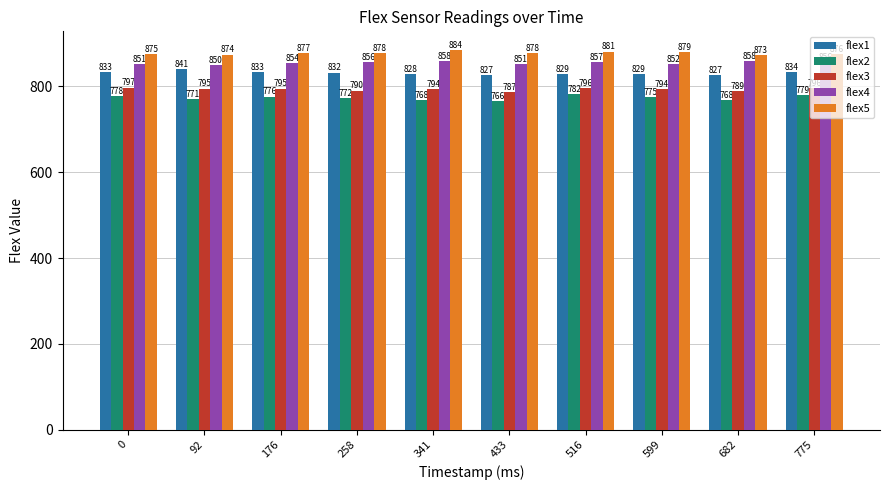

At which label is flex4 closest to 854?

176